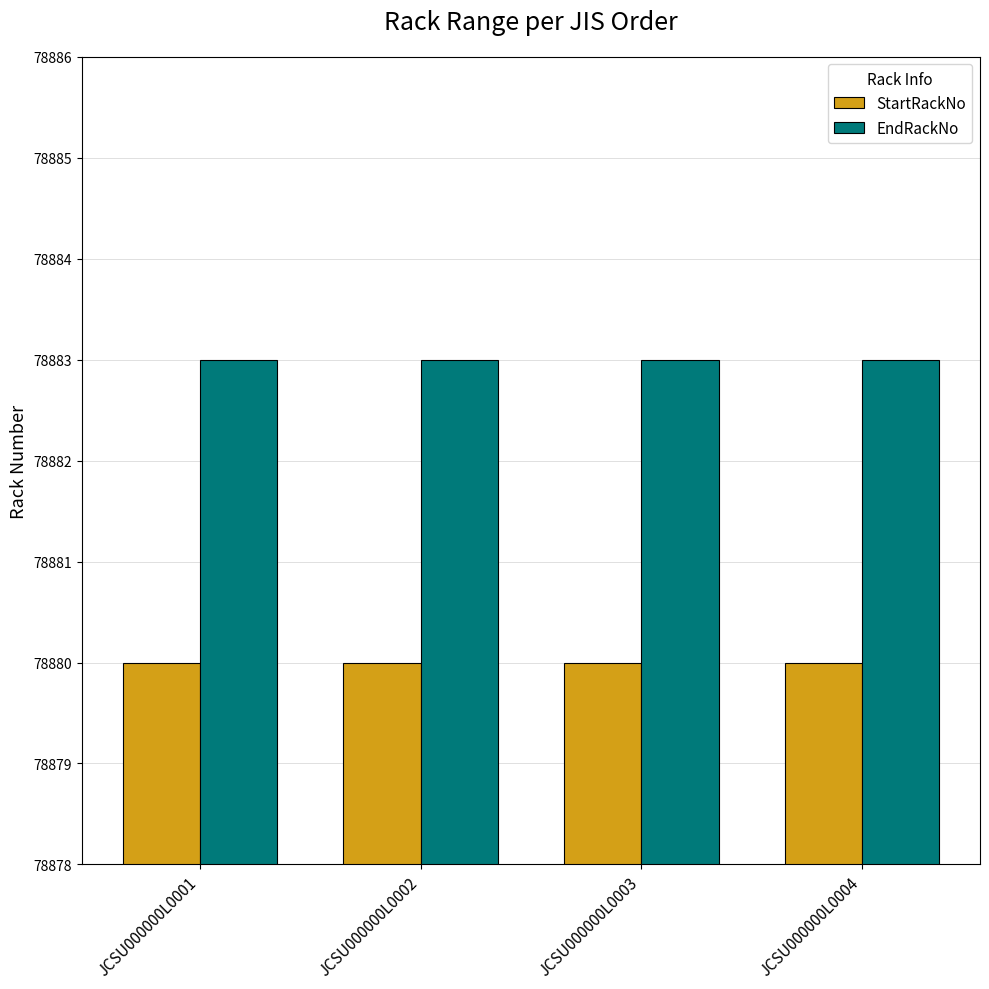

What is the difference between the highest and lowest values at JCSU000000L0001?

3